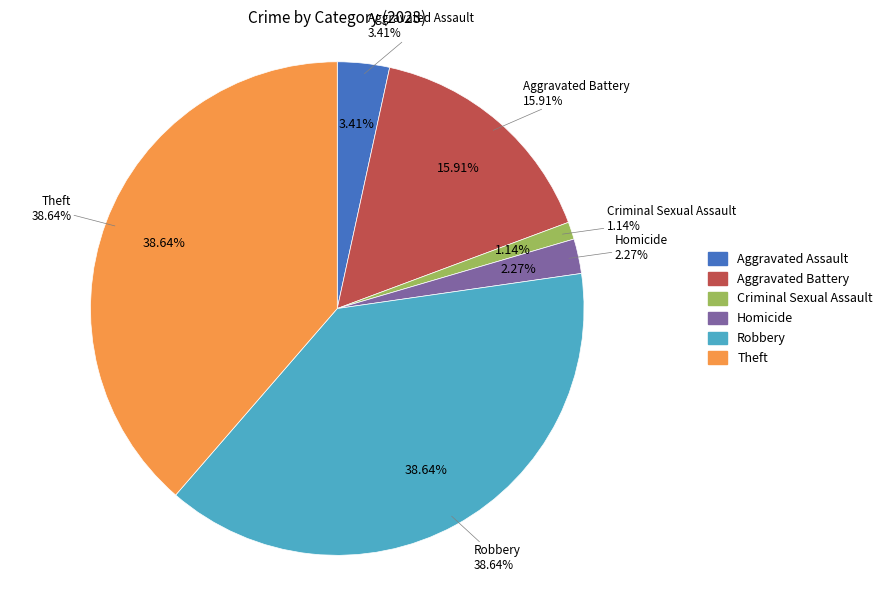

Rank the categories by value from highest to lowest.

Robbery, Theft, Aggravated Battery, Aggravated Assault, Homicide, Criminal Sexual Assault